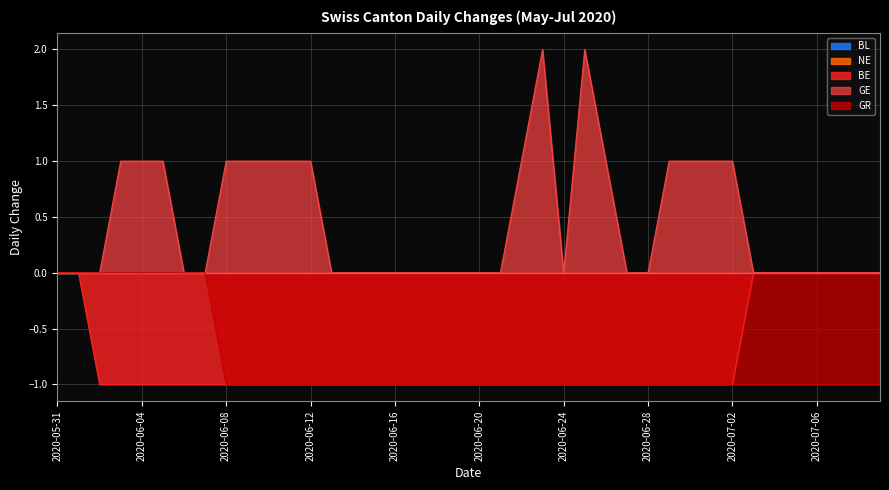

Reading left to right, transcribe all the data shown in this chart.

BE: 2020-05-31=0	2020-06-01=0	2020-06-02=-1	2020-06-03=-1	2020-06-04=-1	2020-06-05=-1	2020-06-06=-1	2020-06-07=-1	2020-06-08=-1	2020-06-09=-1	2020-06-10=-1	2020-06-11=-1	2020-06-12=-1	2020-06-13=-1	2020-06-14=-1	2020-06-15=-1	2020-06-16=-1	2020-06-17=-1	2020-06-18=-1	2020-06-19=-1	2020-06-20=-1	2020-06-21=-1	2020-06-22=-1	2020-06-23=-1	2020-06-24=-1	2020-06-25=-1	2020-06-26=-1	2020-06-27=-1	2020-06-28=-1	2020-06-29=-1	2020-06-30=-1	2020-07-01=-1	2020-07-02=-1	2020-07-03=0	2020-07-04=0	2020-07-05=0	2020-07-06=0	2020-07-07=0	2020-07-08=0	2020-07-09=0
GE: 2020-05-31=0	2020-06-01=0	2020-06-02=0	2020-06-03=1	2020-06-04=1	2020-06-05=1	2020-06-06=0	2020-06-07=0	2020-06-08=1	2020-06-09=1	2020-06-10=1	2020-06-11=1	2020-06-12=1	2020-06-13=0	2020-06-14=0	2020-06-15=0	2020-06-16=0	2020-06-17=0	2020-06-18=0	2020-06-19=0	2020-06-20=0	2020-06-21=0	2020-06-22=1	2020-06-23=2	2020-06-24=0	2020-06-25=2	2020-06-26=1	2020-06-27=0	2020-06-28=0	2020-06-29=1	2020-06-30=1	2020-07-01=1	2020-07-02=1	2020-07-03=0	2020-07-04=0	2020-07-05=0	2020-07-06=0	2020-07-07=0	2020-07-08=0	2020-07-09=0
GR: 2020-05-31=0	2020-06-01=0	2020-06-02=0	2020-06-03=0	2020-06-04=0	2020-06-05=0	2020-06-06=0	2020-06-07=0	2020-06-08=-1	2020-06-09=-1	2020-06-10=-1	2020-06-11=-1	2020-06-12=-1	2020-06-13=-1	2020-06-14=-1	2020-06-15=-1	2020-06-16=-1	2020-06-17=-1	2020-06-18=-1	2020-06-19=-1	2020-06-20=-1	2020-06-21=-1	2020-06-22=-1	2020-06-23=-1	2020-06-24=-1	2020-06-25=-1	2020-06-26=-1	2020-06-27=-1	2020-06-28=-1	2020-06-29=-1	2020-06-30=-1	2020-07-01=-1	2020-07-02=-1	2020-07-03=-1	2020-07-04=-1	2020-07-05=-1	2020-07-06=-1	2020-07-07=-1	2020-07-08=-1	2020-07-09=-1